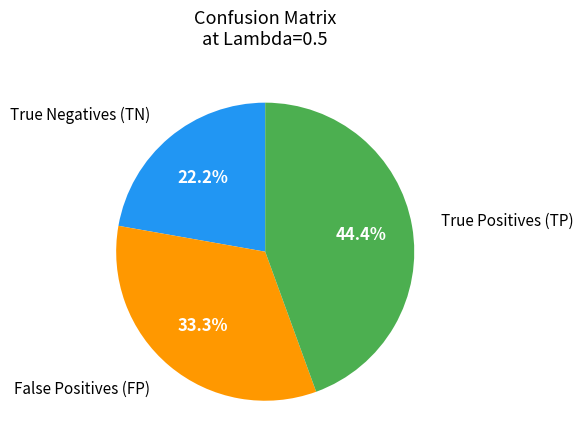

Count the number of slices in the pie.

3